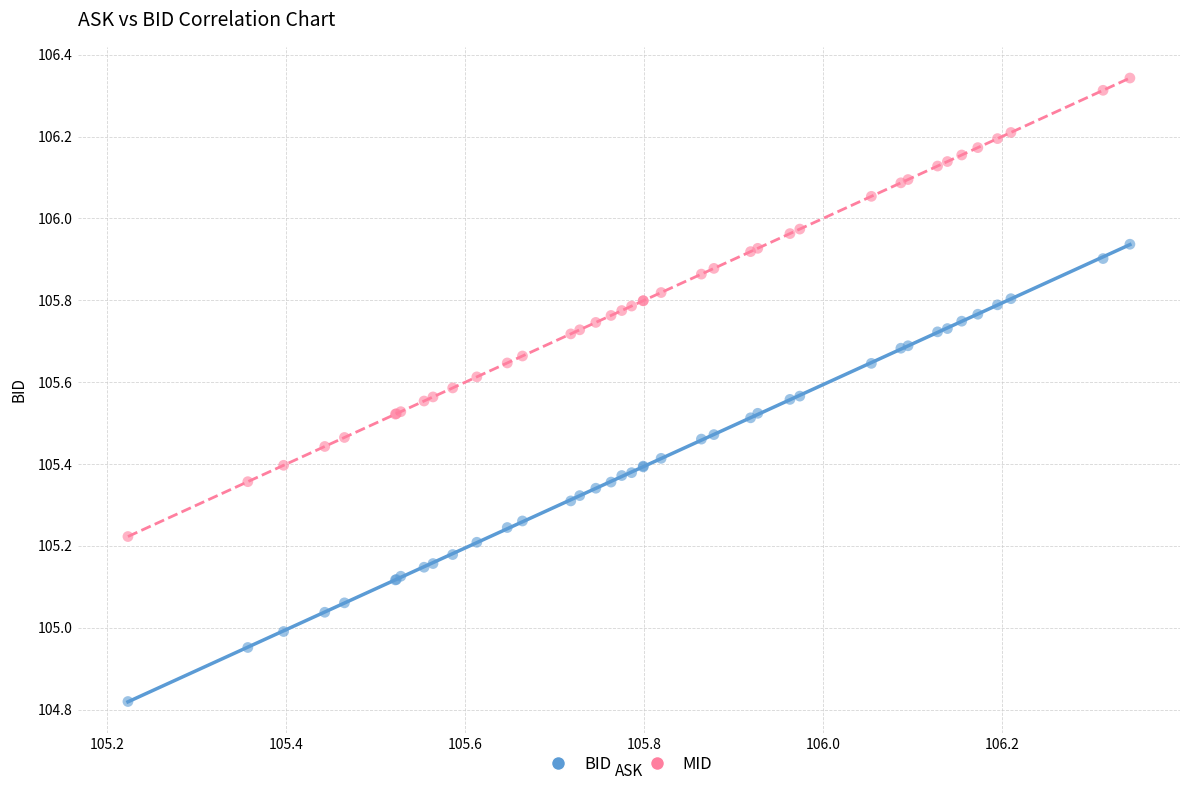

Which series has the widest spread of Y values?

MID